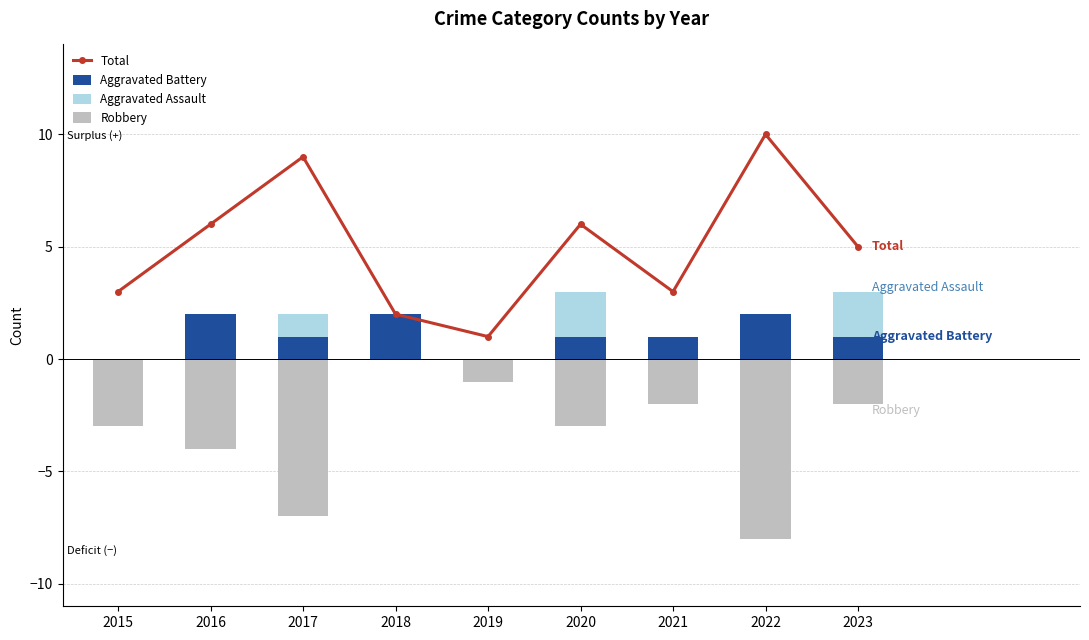

Rank the series at 2022 from lowest to highest value.

Robbery, Aggravated Assault, Aggravated Battery, Total